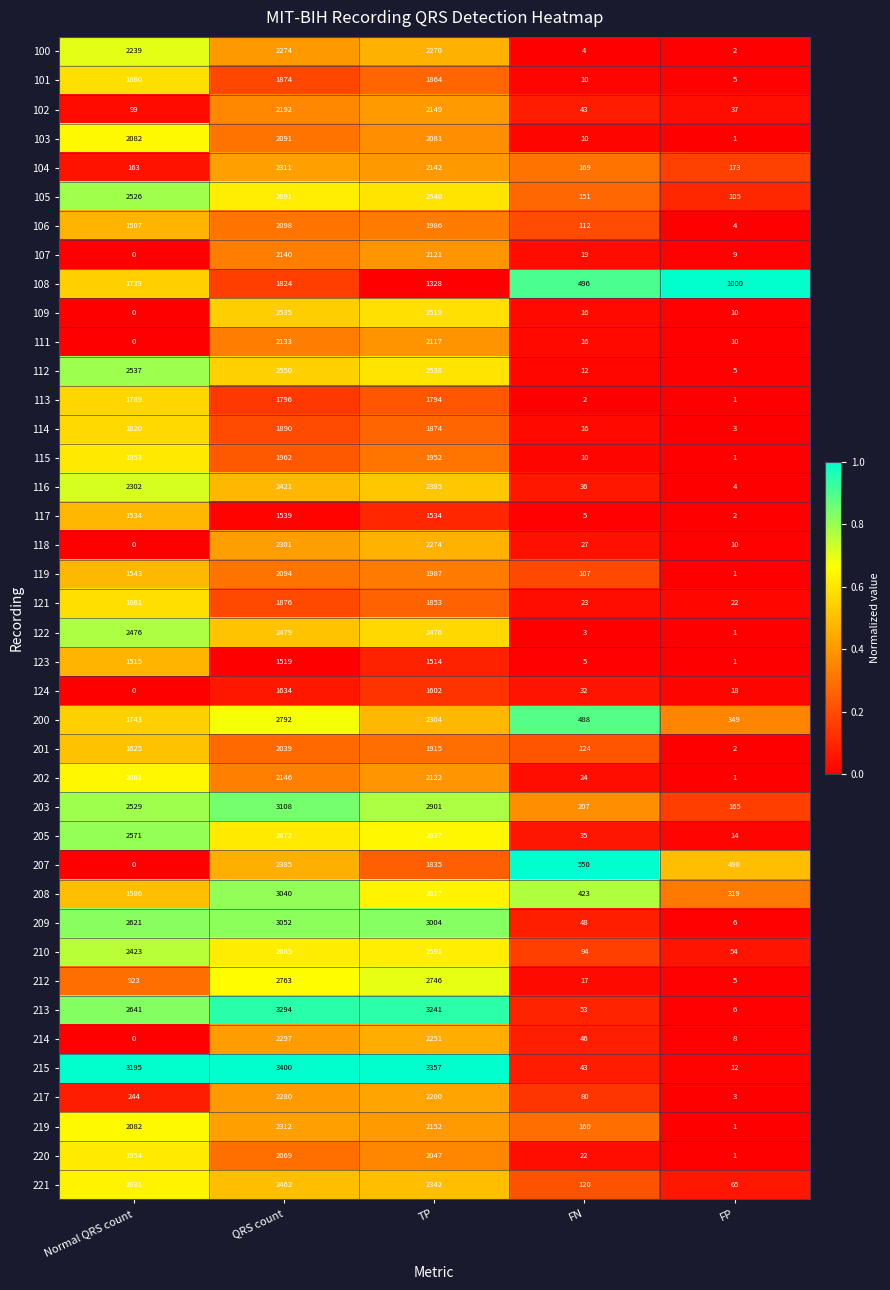

Which series has the largest total across all categories?

215